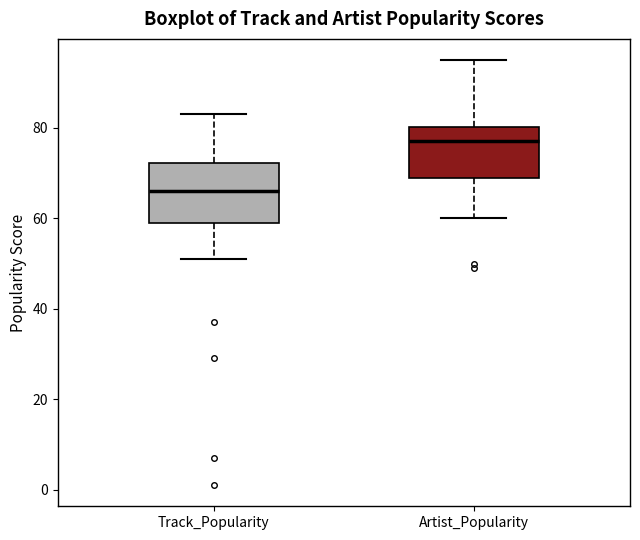

Which box's median line is the lowest?

Track_Popularity